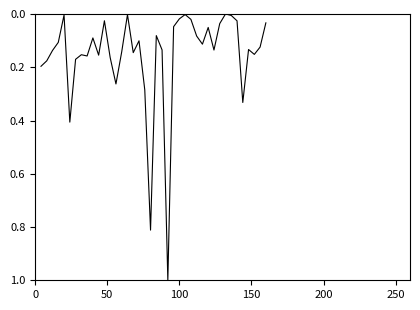

Is this an area chart (filled region under the line)?

No